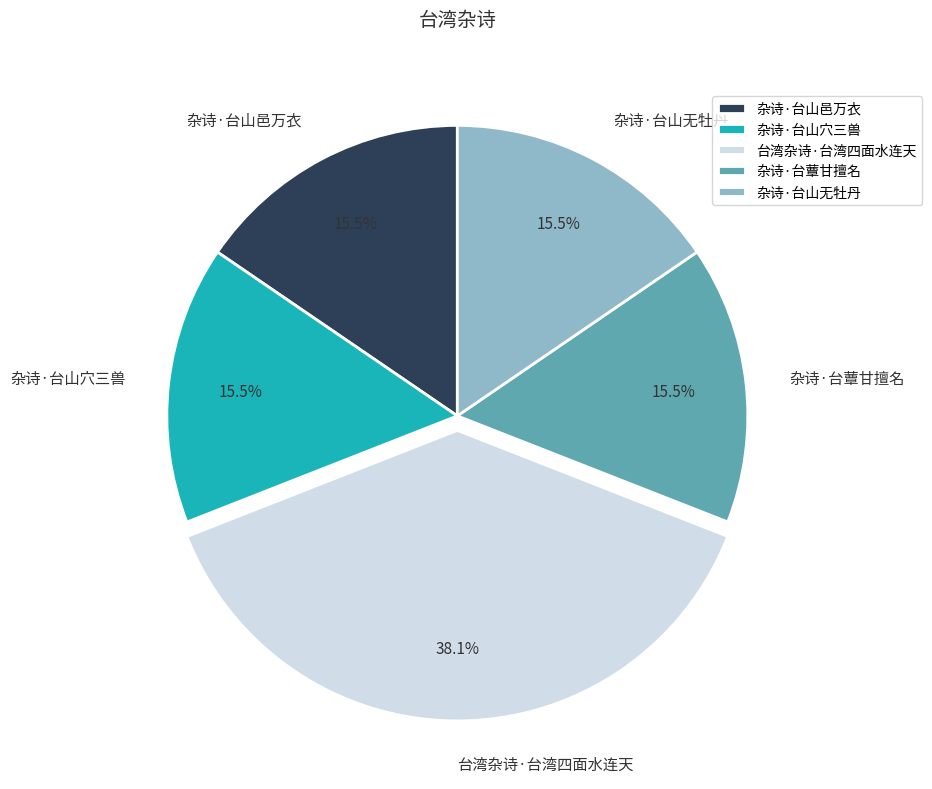

Count the number of slices in the pie.

5